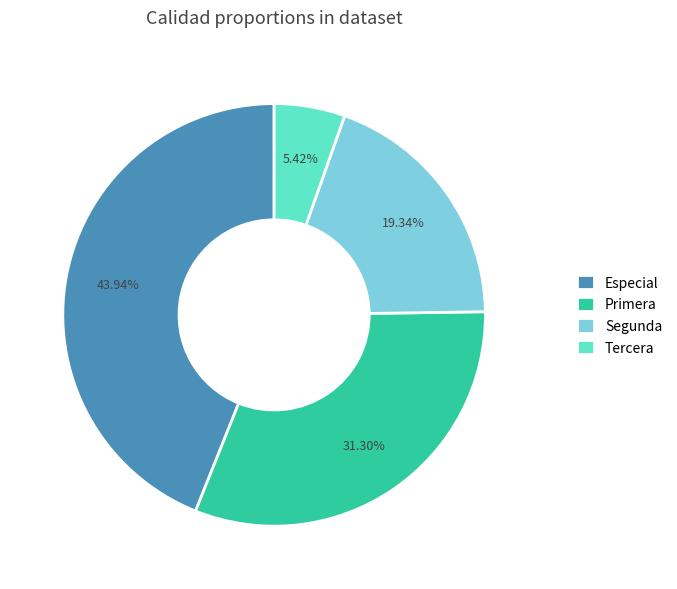

Rank the categories by value from lowest to highest.

Tercera, Segunda, Primera, Especial